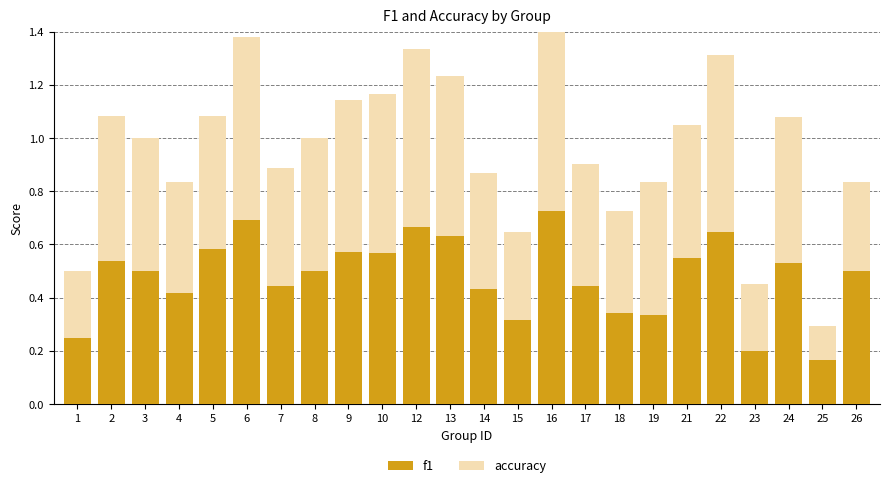

Reading left to right, list all the values displayed in this chart.

f1: 0.2	0.5	0.5	0.4	0.6	0.7	0.4	0.5	0.6	0.6	0.7	0.6	0.4	0.3	0.7	0.4	0.3	0.3	0.5	0.6	0.2	0.5	0.2	0.5
accuracy: 0.2	0.5	0.5	0.4	0.5	0.7	0.4	0.5	0.6	0.6	0.7	0.6	0.4	0.3	0.7	0.5	0.4	0.5	0.5	0.7	0.2	0.5	0.1	0.3